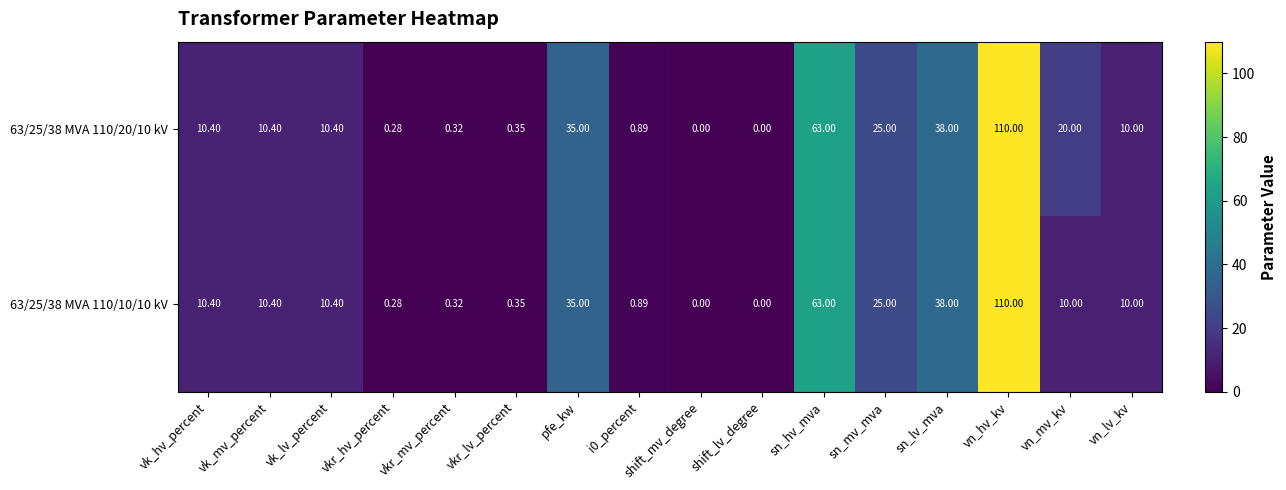

Where is 63/25/38 MVA 110/10/10 kV nearest to the value 55?

sn_hv_mva